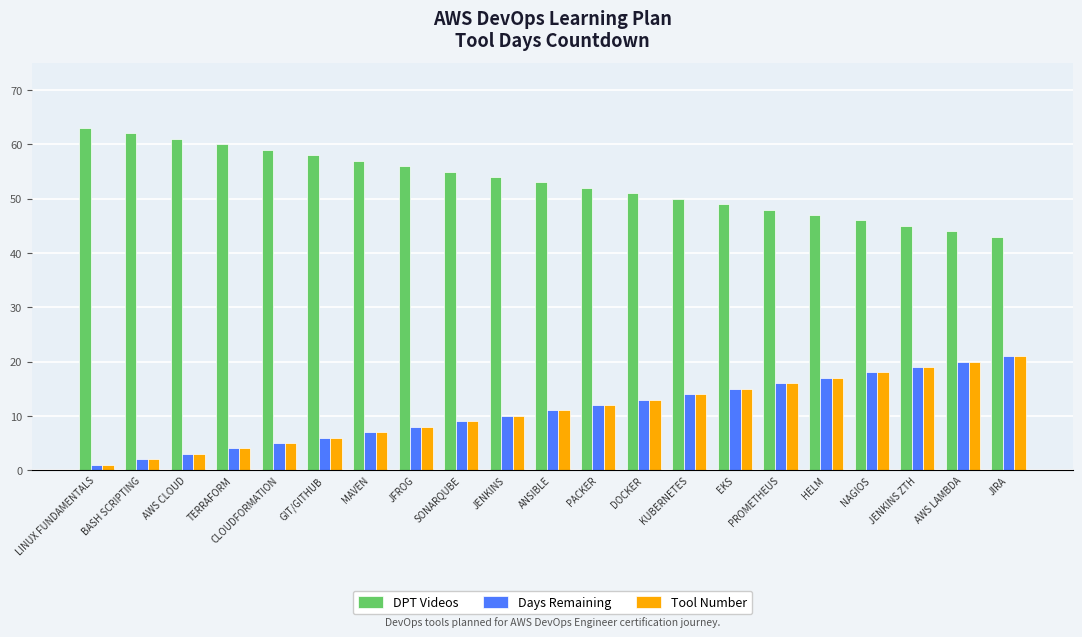

Which category has the highest value in the DPT Videos series?

LINUX FUNDAMENTALS